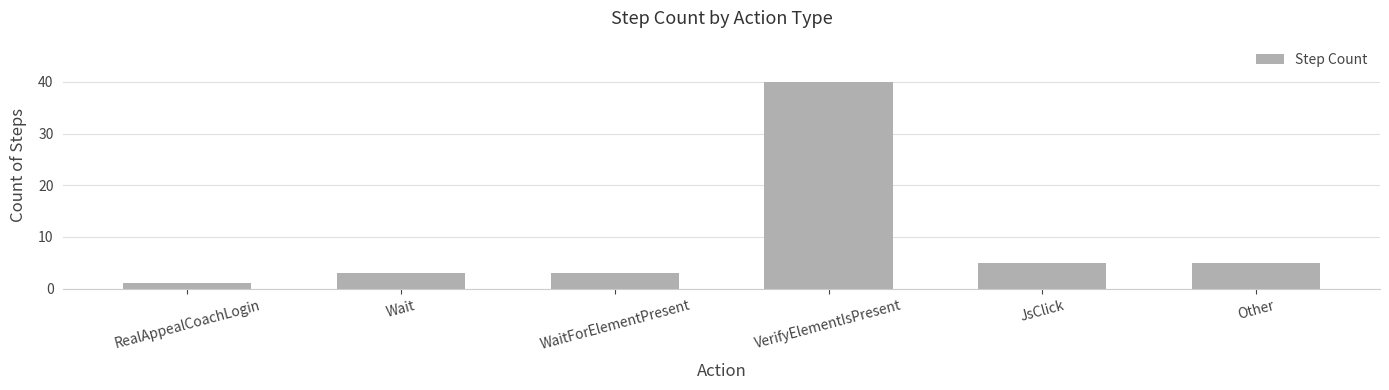

Does the chart contain any negative values?

No